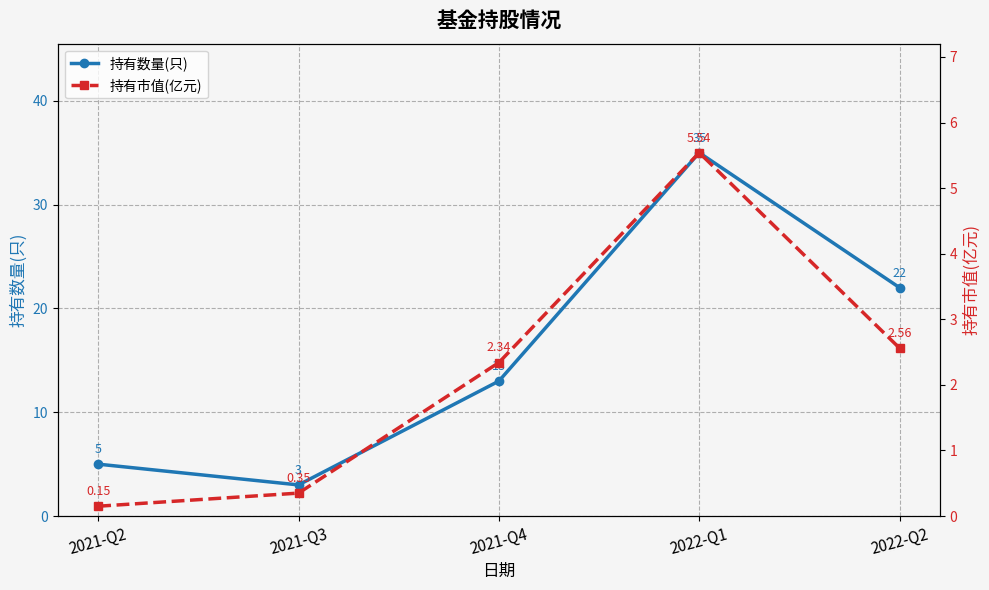

Is it true that 持有数量(只) equals 48.2 at 2022-Q1?

False